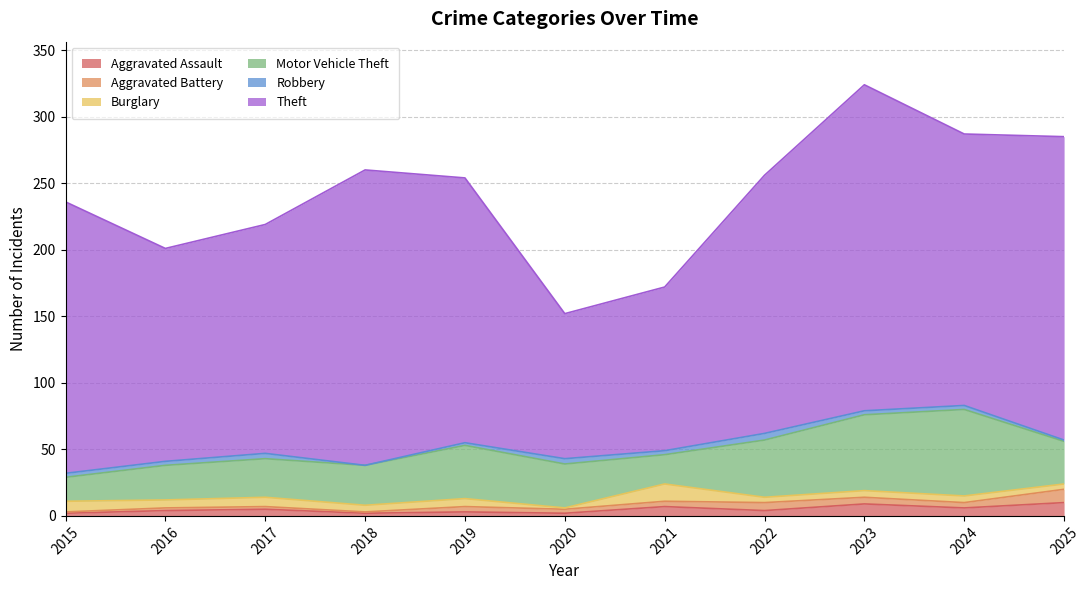

Which series has the largest total across all categories?

Theft